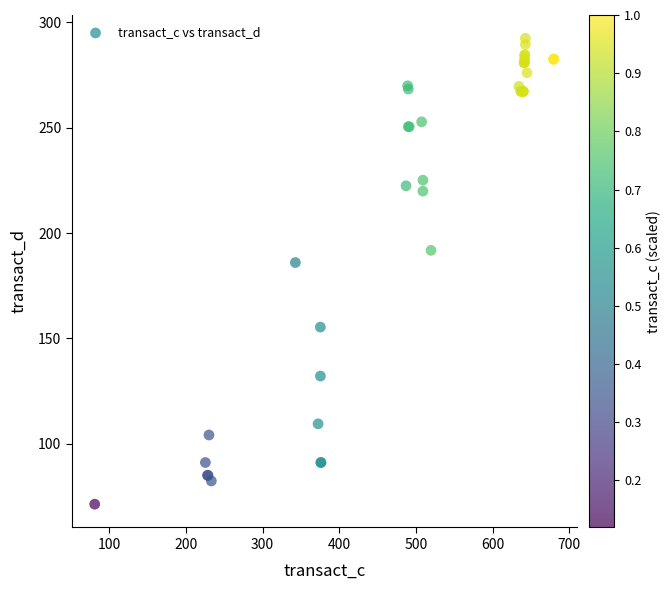

What Y value in the scatter plot is closest to 181?

186.0